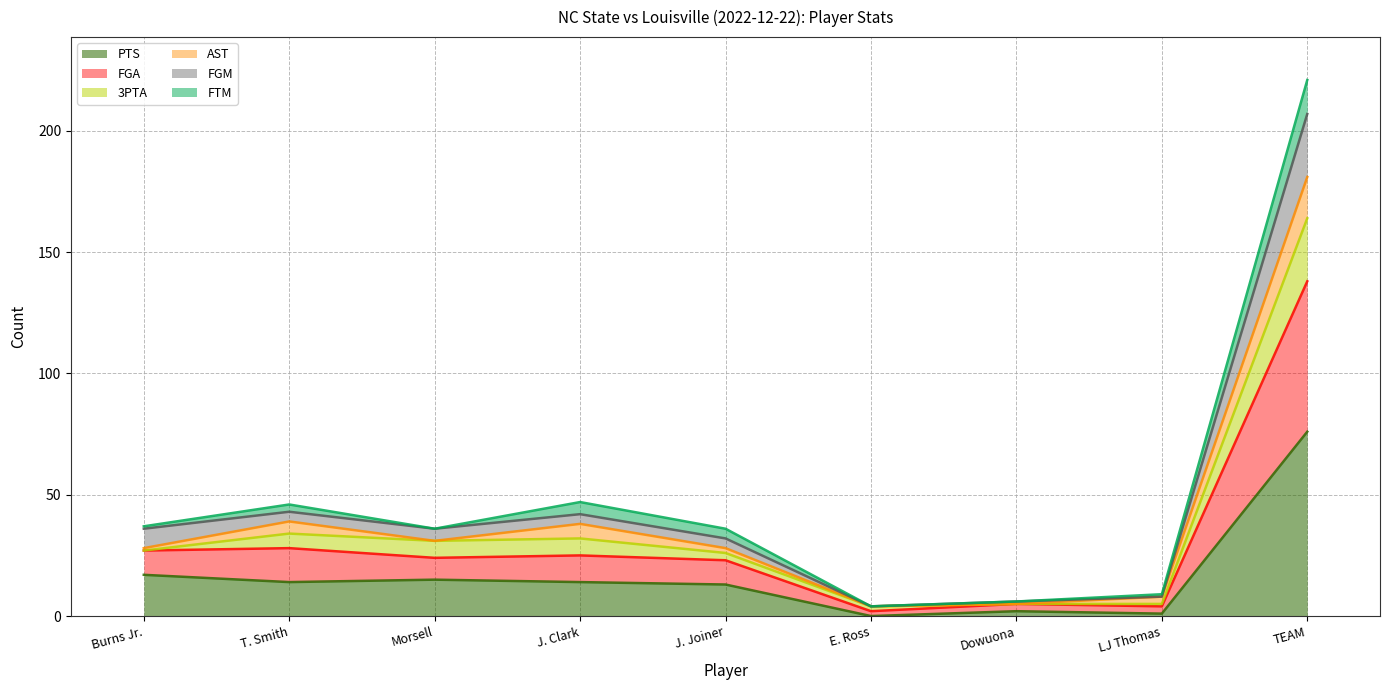

True or false: FGM and FGA intersect in this chart.

False